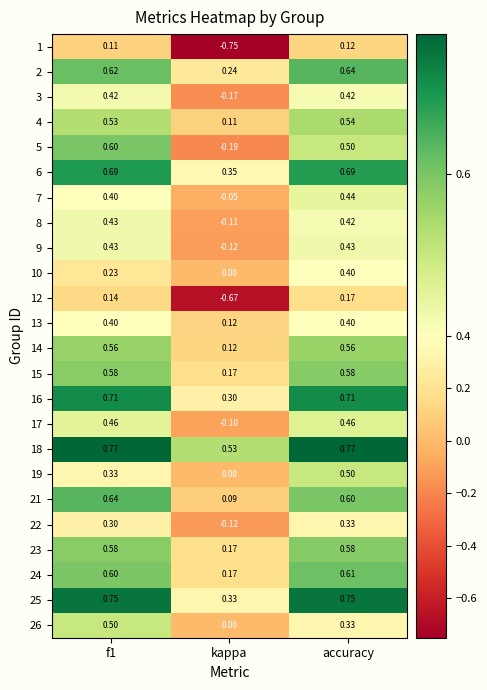

At which category is the sum across all series the highest?

accuracy